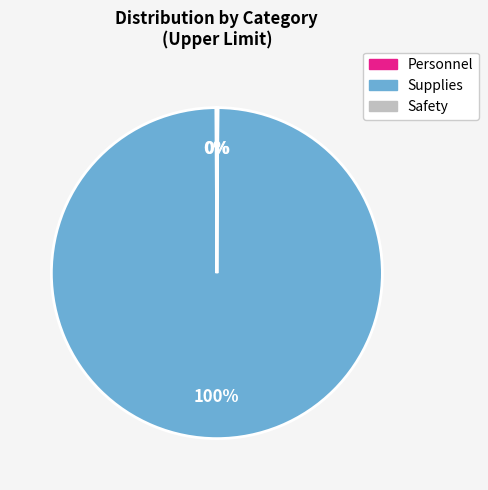

What is the largest slice in the pie chart?

Supplies